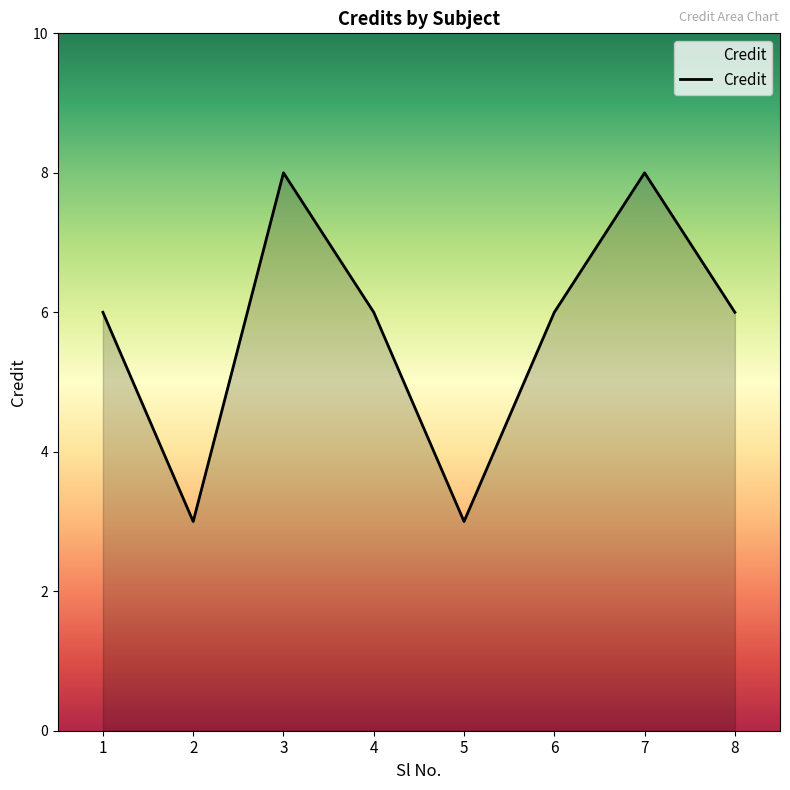

The value at 8 is 9. True or false?

False